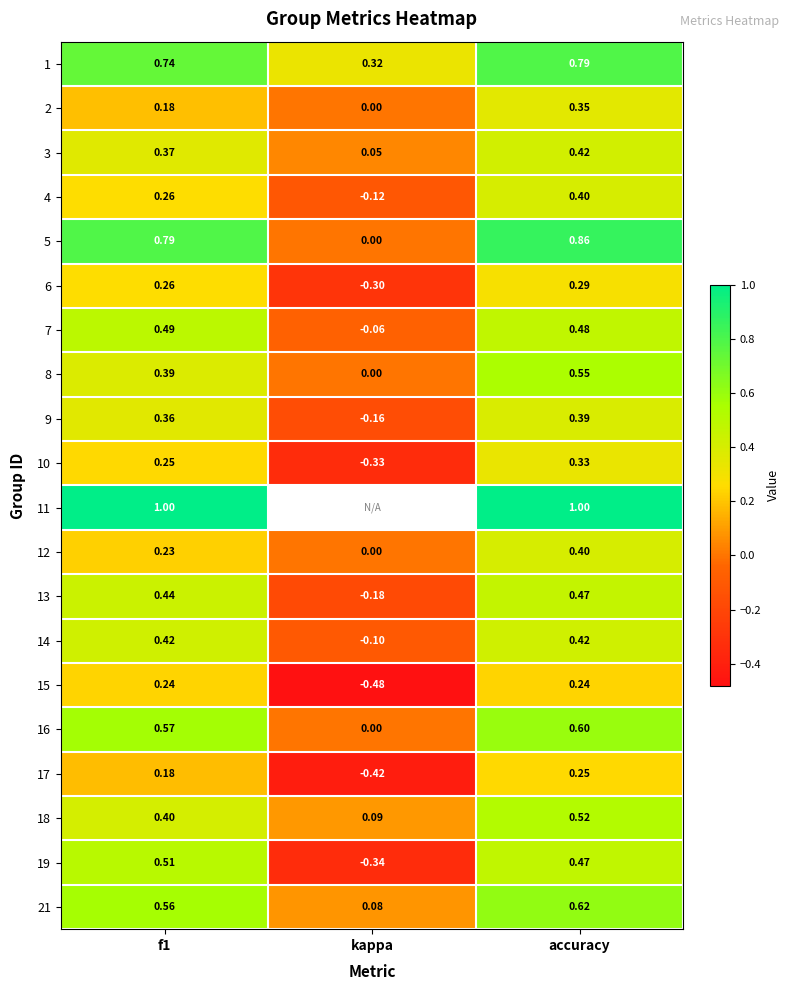

Which category has the highest value in the 10 series?

accuracy